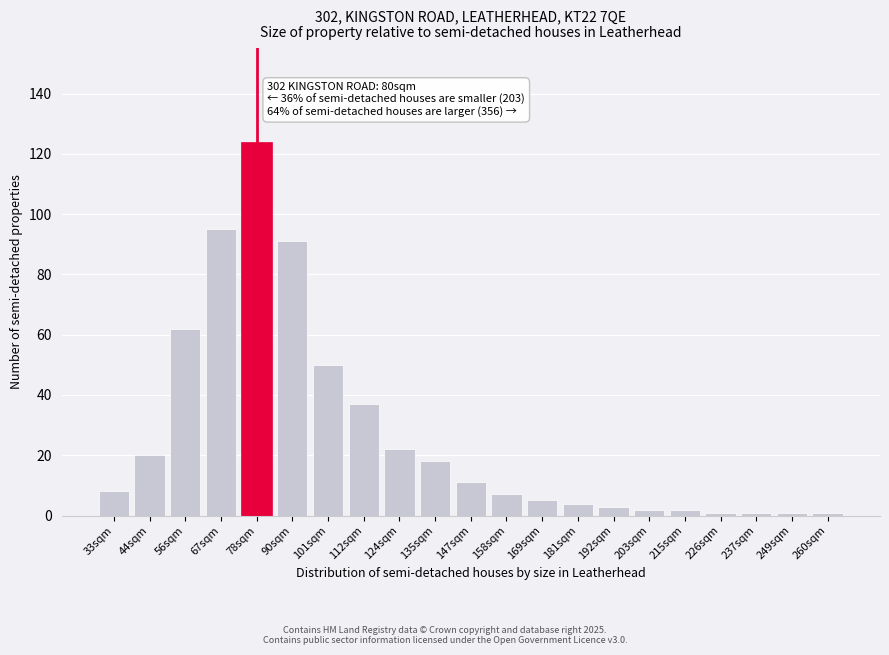

Reading left to right, transcribe all the data shown in this chart.

33sqm=8	44sqm=20	56sqm=62	67sqm=95	78sqm=124	90sqm=91	101sqm=50	112sqm=37	124sqm=22	135sqm=18	147sqm=11	158sqm=7	169sqm=5	181sqm=4	192sqm=3	203sqm=2	215sqm=2	226sqm=1	237sqm=1	249sqm=1	260sqm=1